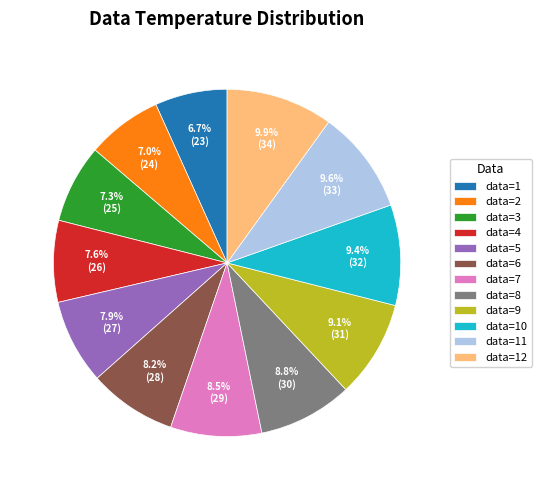

Is there a majority slice in this chart?

No